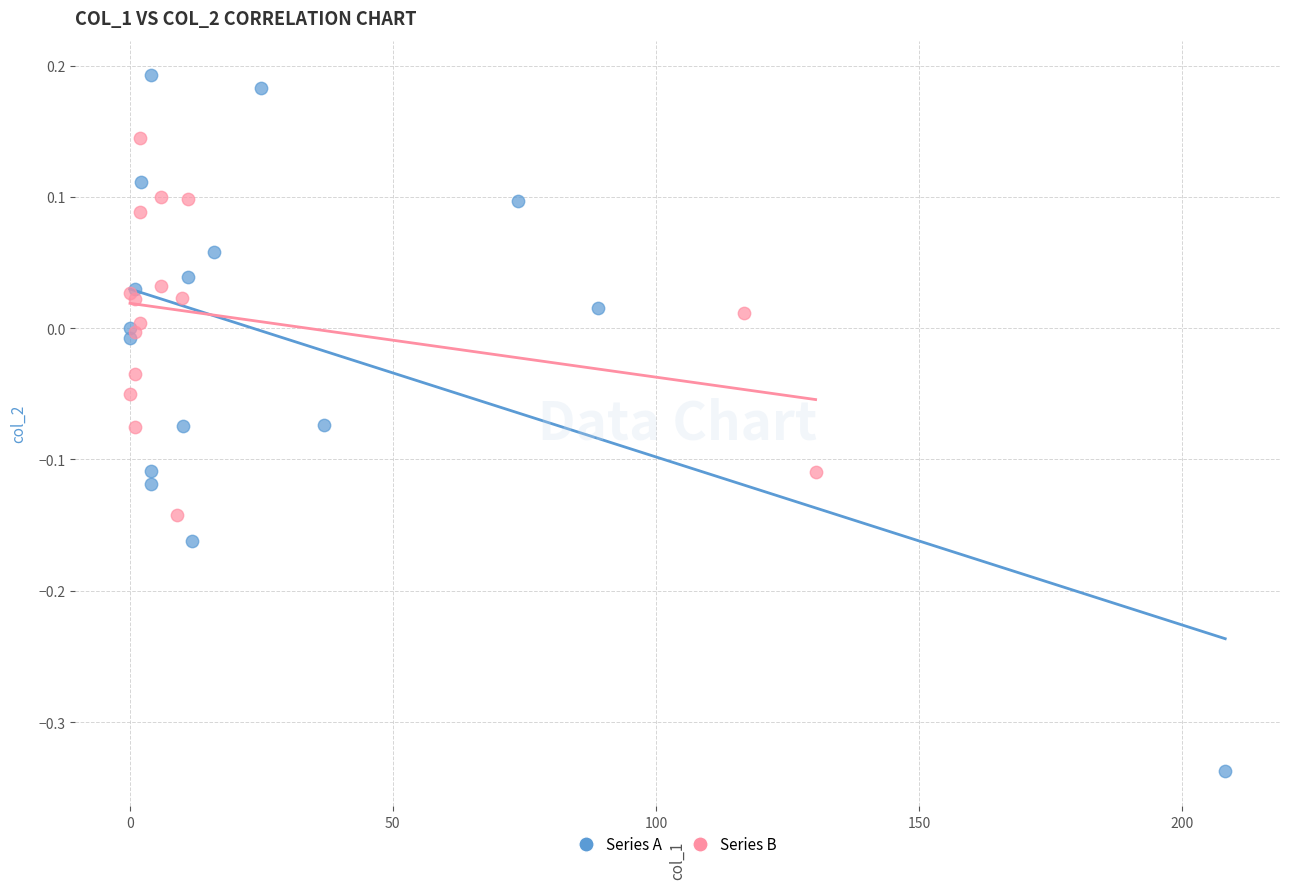

Which series has the largest Y range (max minus min)?

Series A